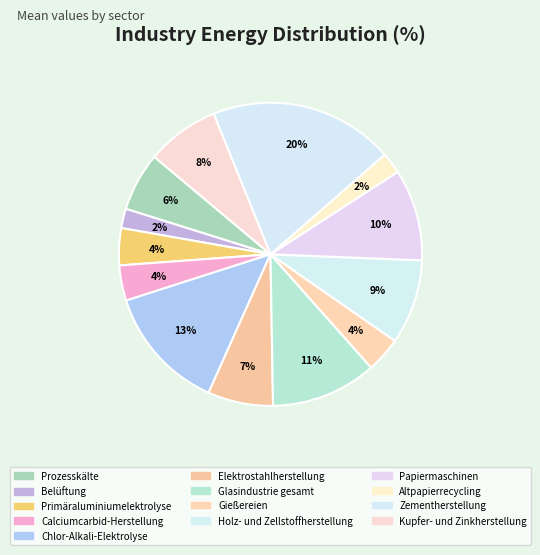

Which category has the smallest portion of the pie?

Belüftung